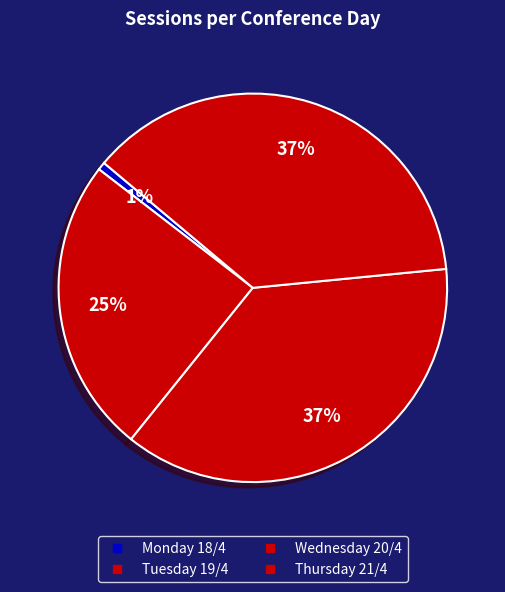

How many segments does this pie chart have?

4